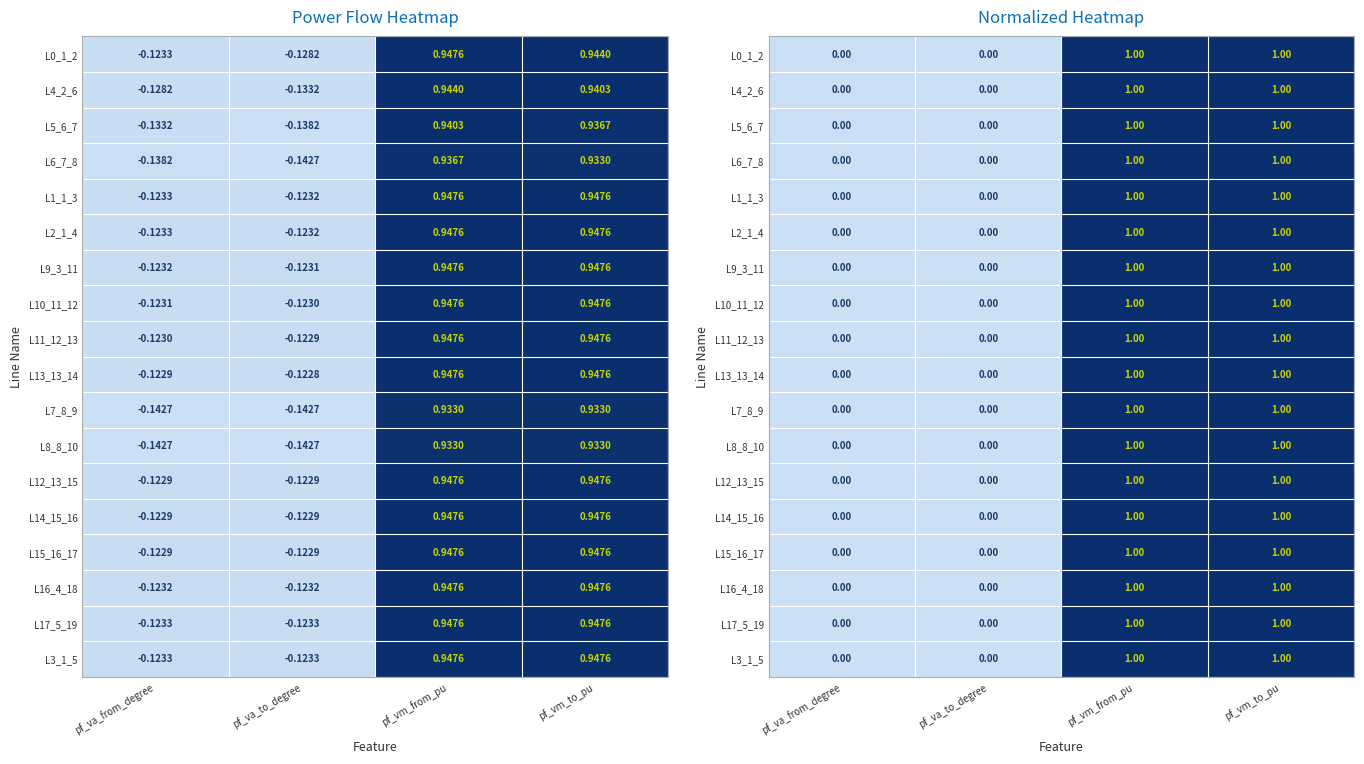

Is it true that L10_11_12 equals 0.0 at pf_va_from_degree?

True